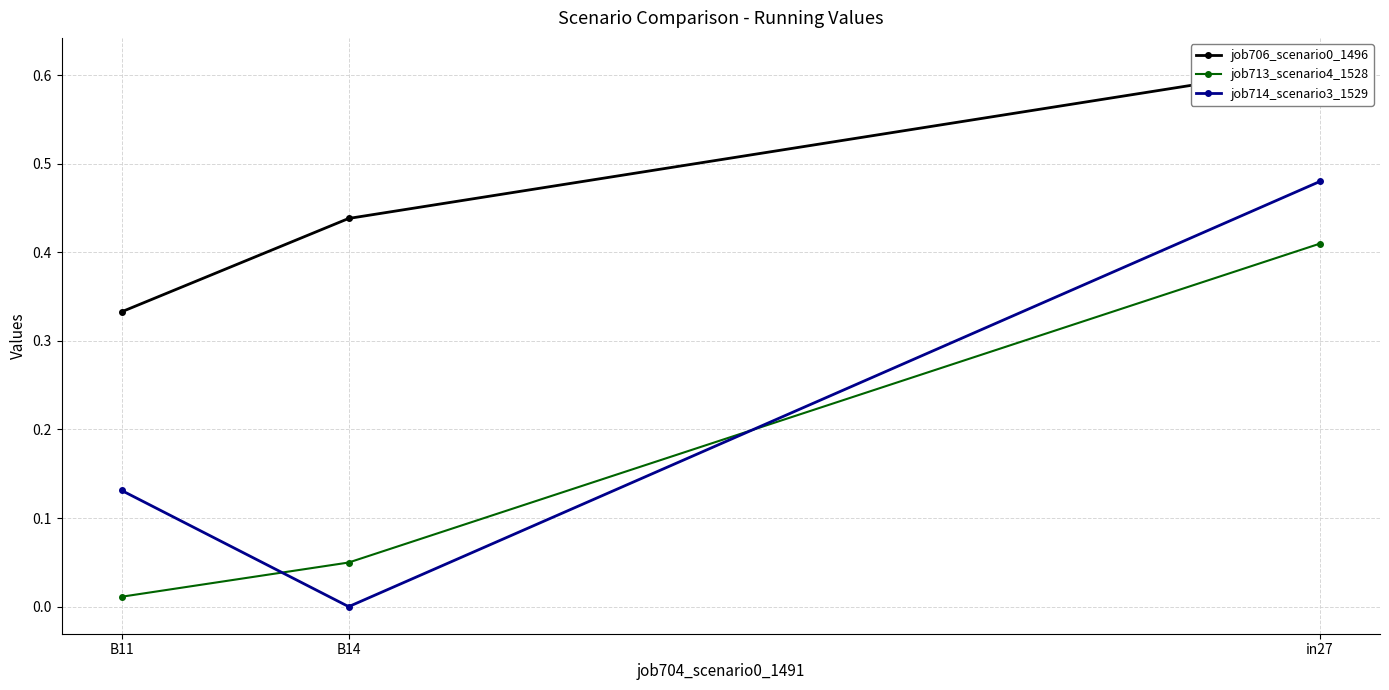

What is the difference between the second highest and minimum values in the job706_scenario0_1496 series?

0.1